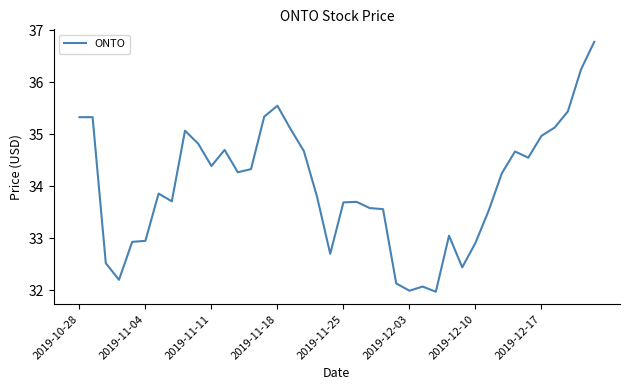

What is the greatest value displayed?

36.8